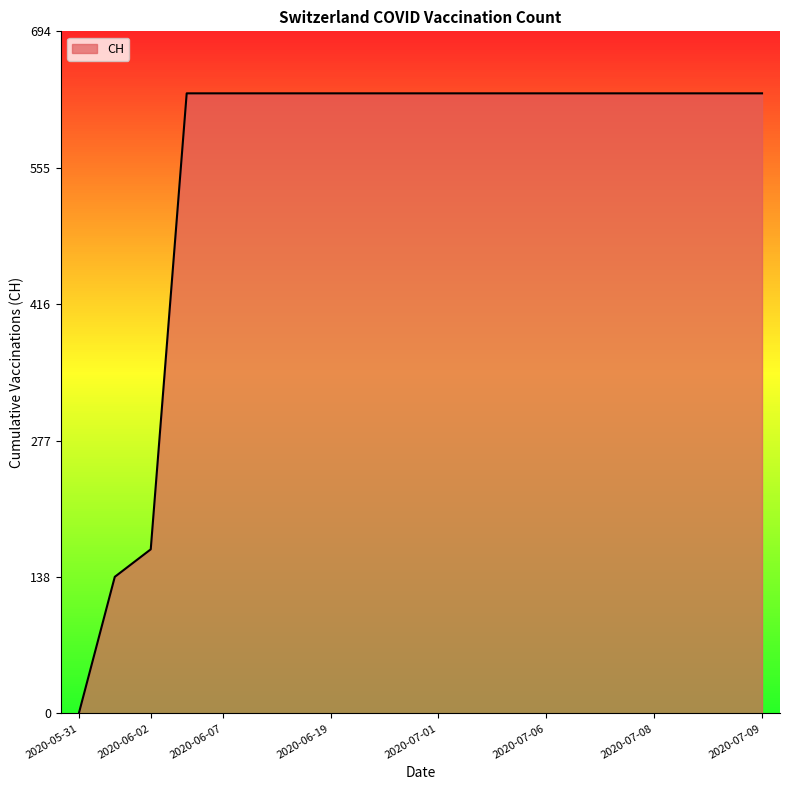

Where is CH nearest to the value 315?

2020-06-02